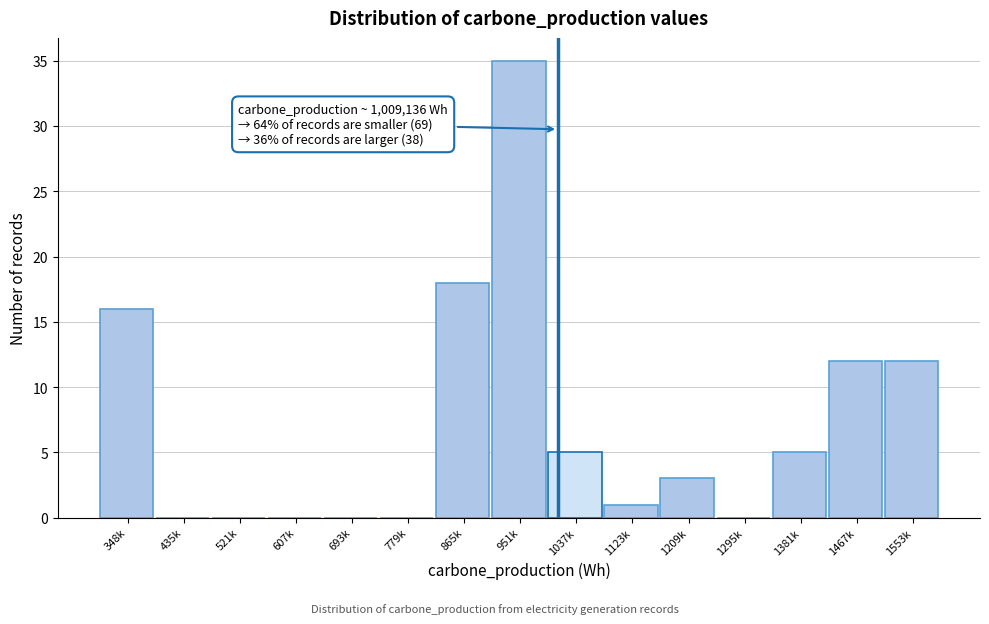

Reading left to right, transcribe all the data shown in this chart.

348k=16	435k=0	521k=0	607k=0	693k=0	779k=0	865k=18	951k=35	1037k=5	1123k=1	1209k=3	1295k=0	1381k=5	1467k=12	1553k=12